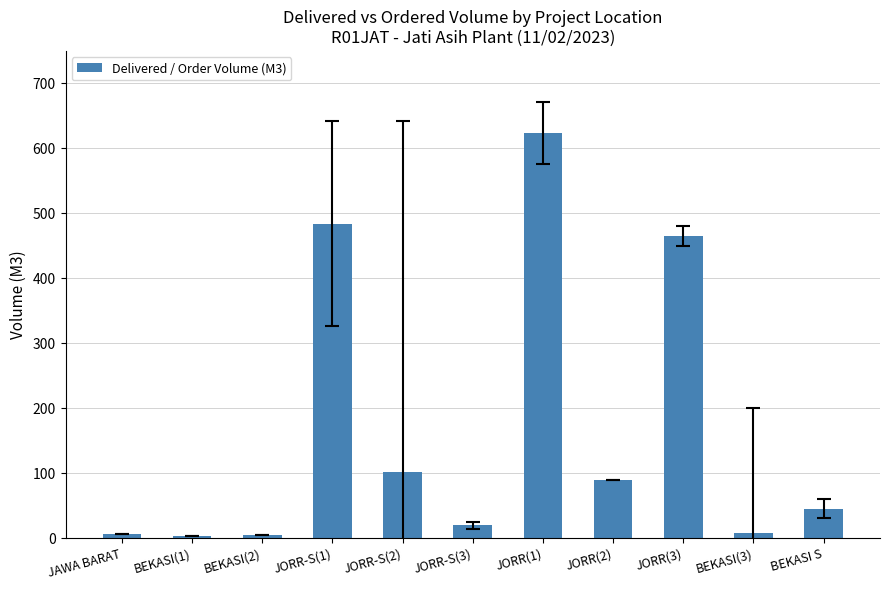

What value does the data have at BEKASI(3)?

9.0